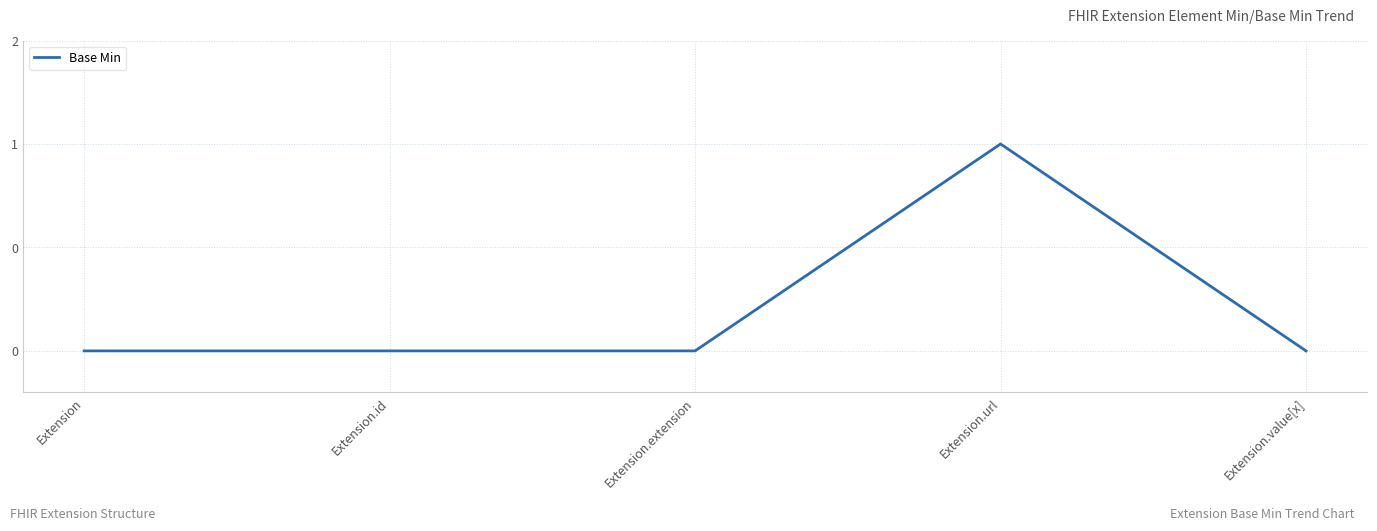

Does the chart display data point markers on the line(s)?

No